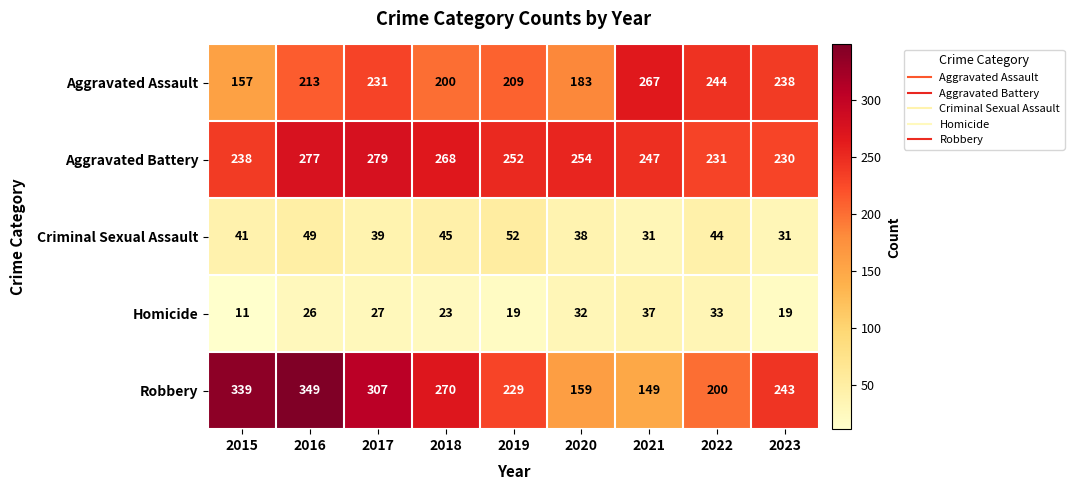

What is the difference between the maximum and second lowest values in the Aggravated Battery series?

48